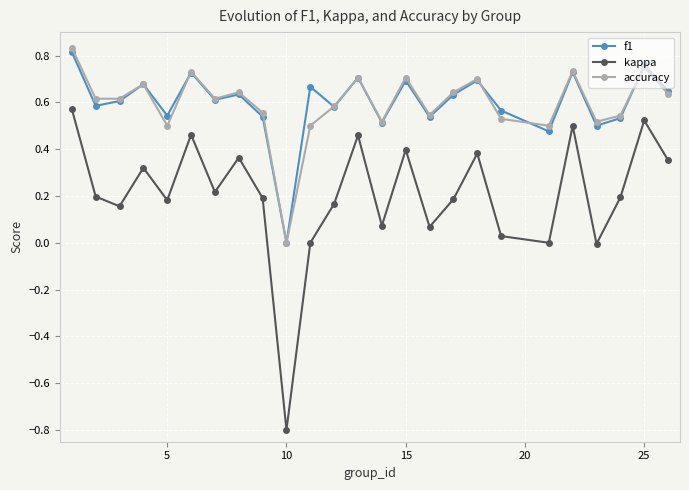

In kappa, how many points are higher than both neighbors (excluding endpoints)?

8